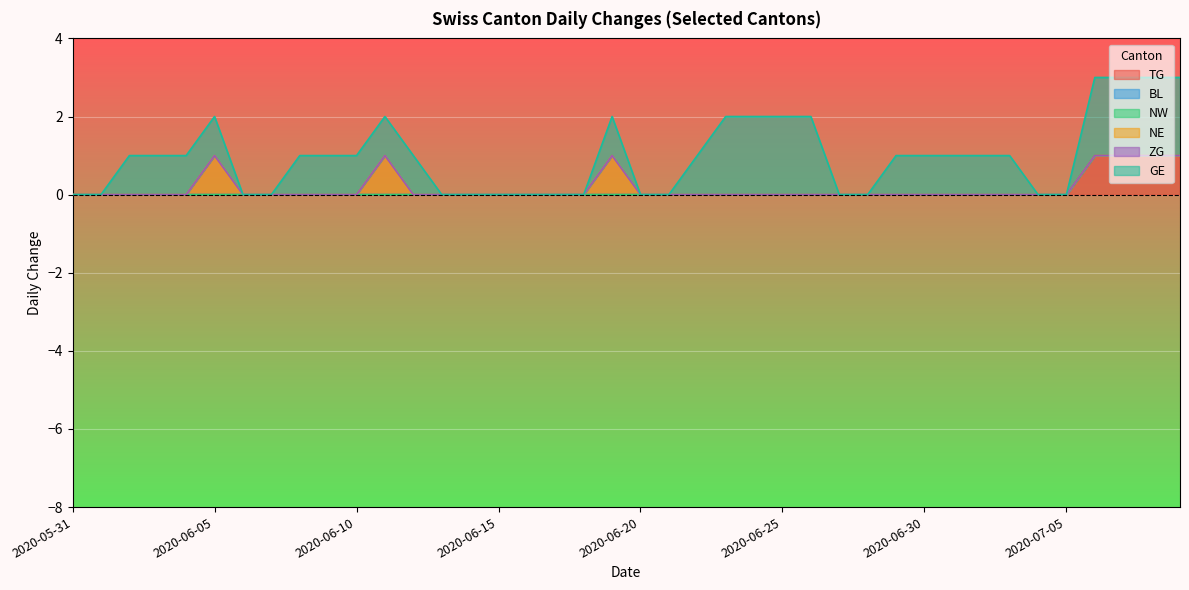

True or false: ZG has more than 0 interior local peaks.

False